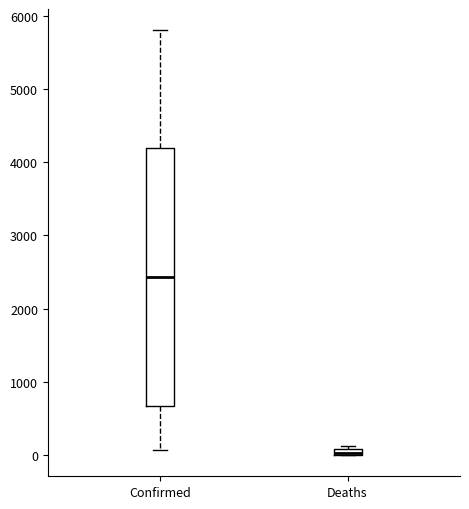

Which box is the tallest, from its lower edge to its upper edge?

Confirmed